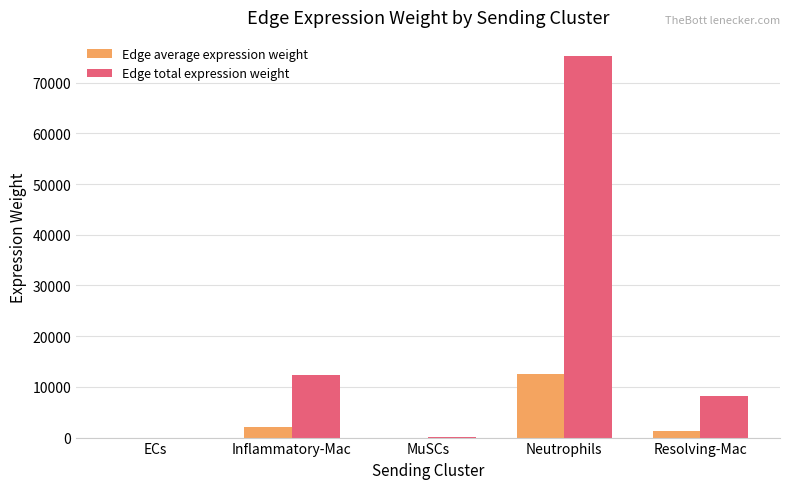

At which category does the chart reach its peak across all series?

Neutrophils